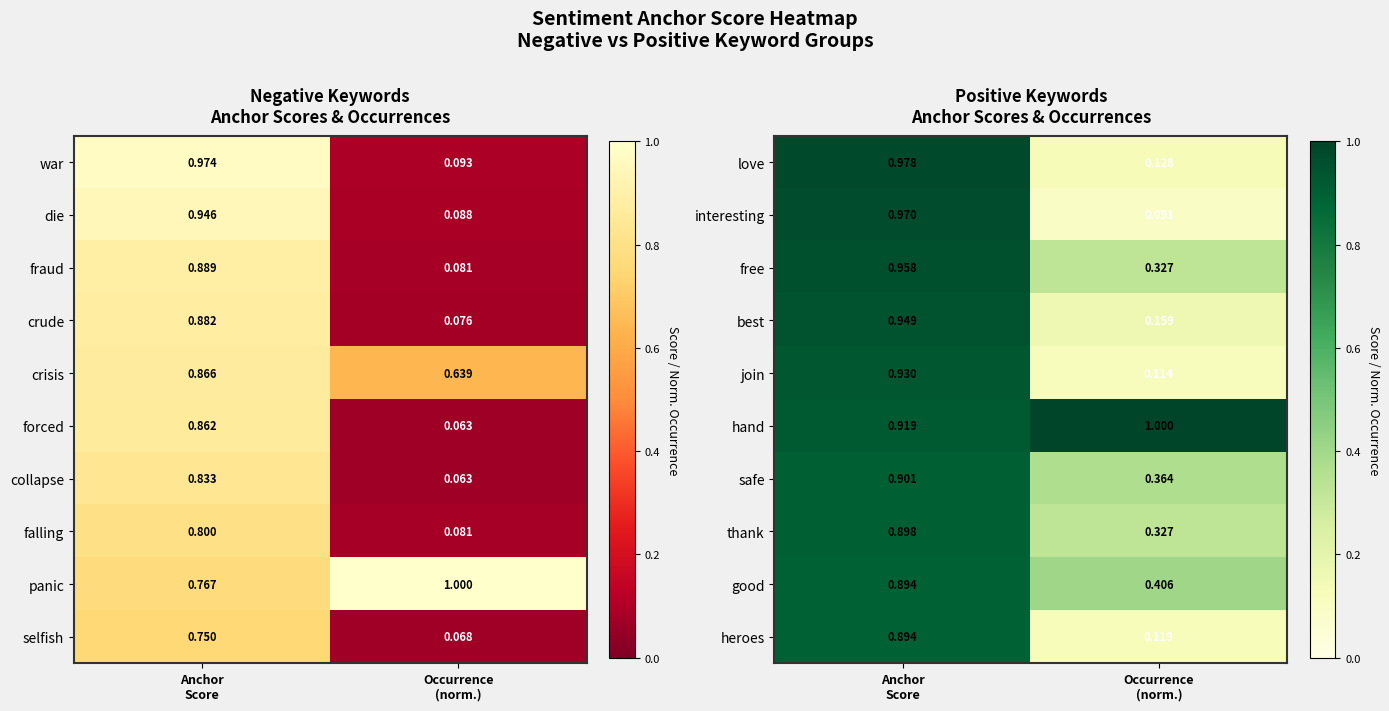

What is the total value across all series at Anchor
Score?

9.3